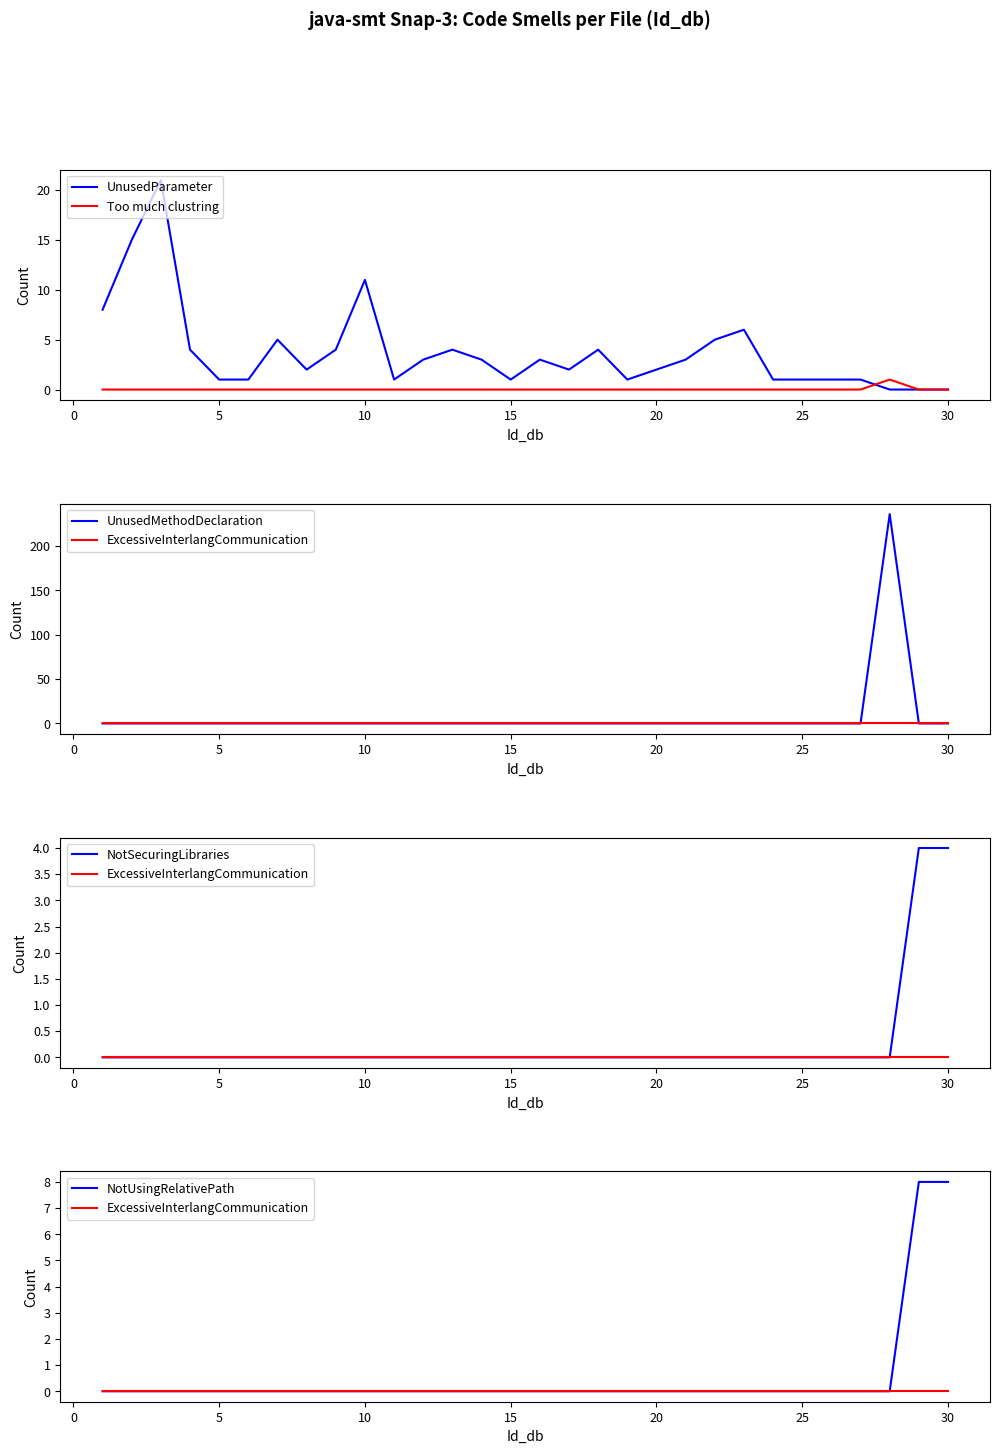

Where is UnusedParameter nearest to the value 10?

10